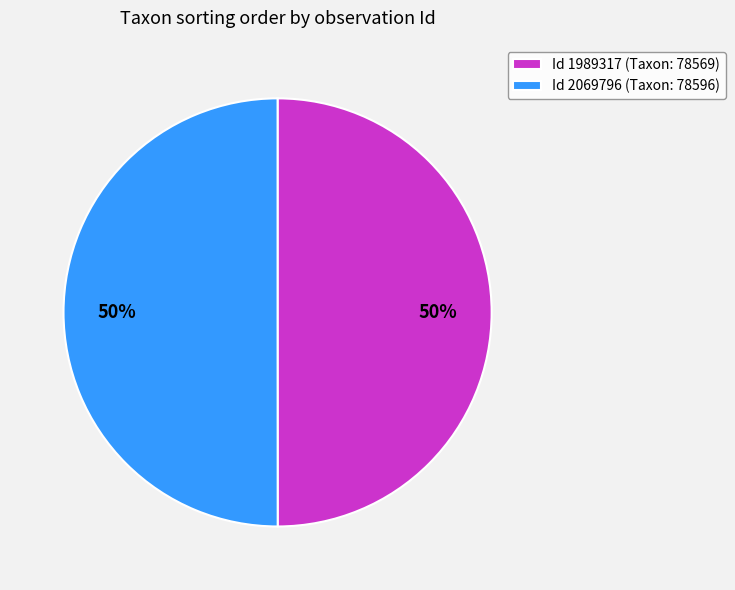

Combined, do Id 2069796 (Taxon: 78596) and Id 1989317 (Taxon: 78569) account for over 50%?

Yes